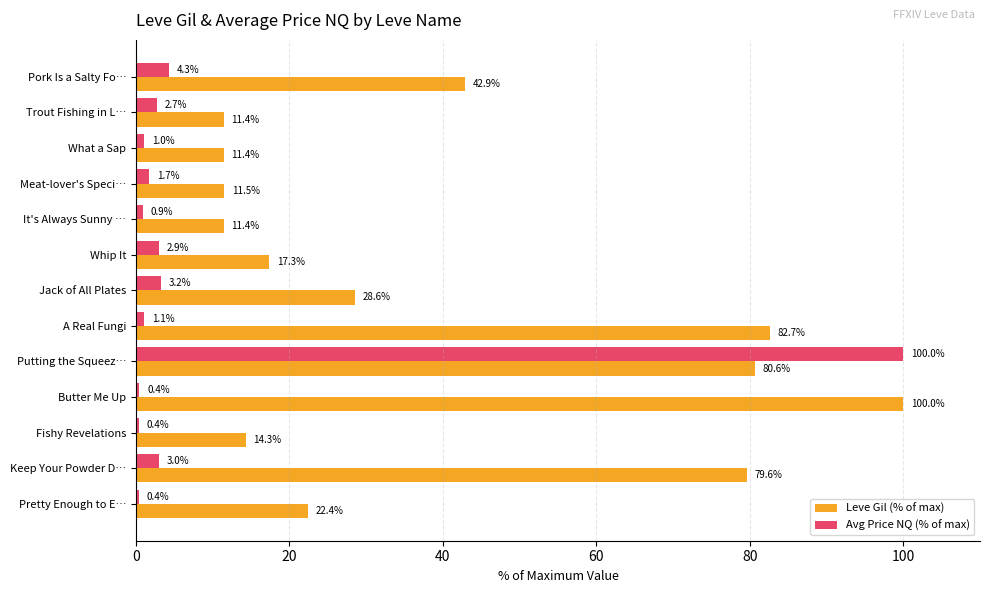

What is the greatest value displayed?

100.0